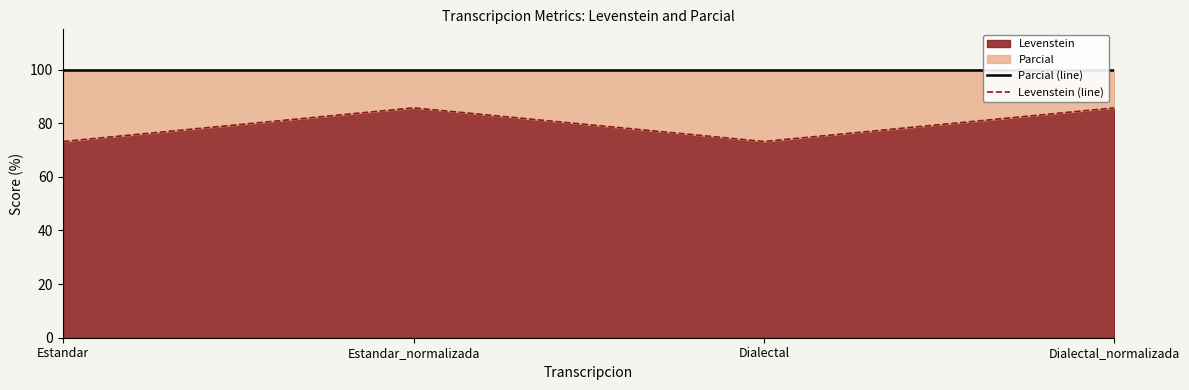

Which series changed the most between Estandar and Dialectal_normalizada?

Levenstein (line)